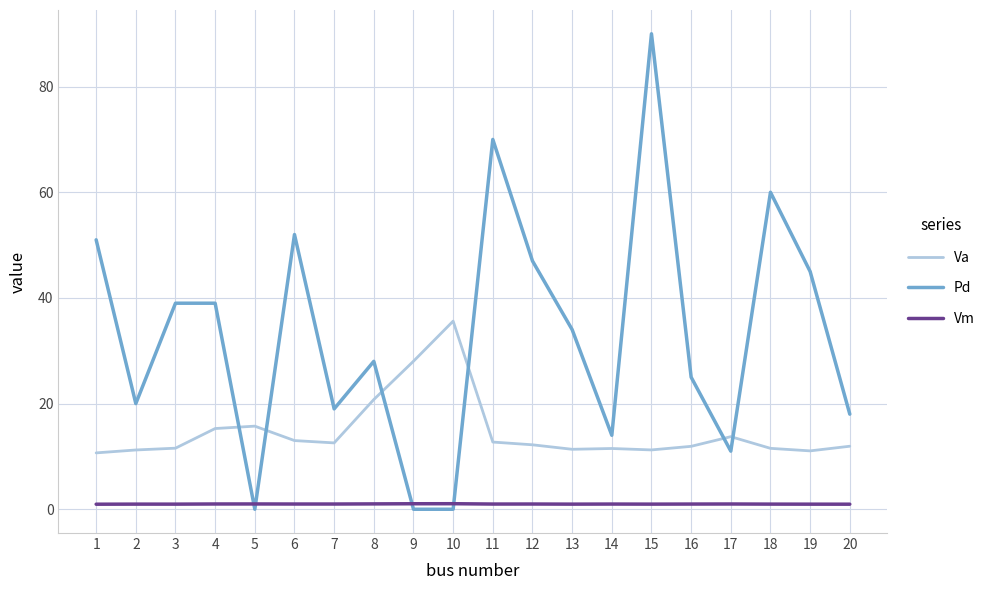

Which series changed the most between 6 and 17?

Pd